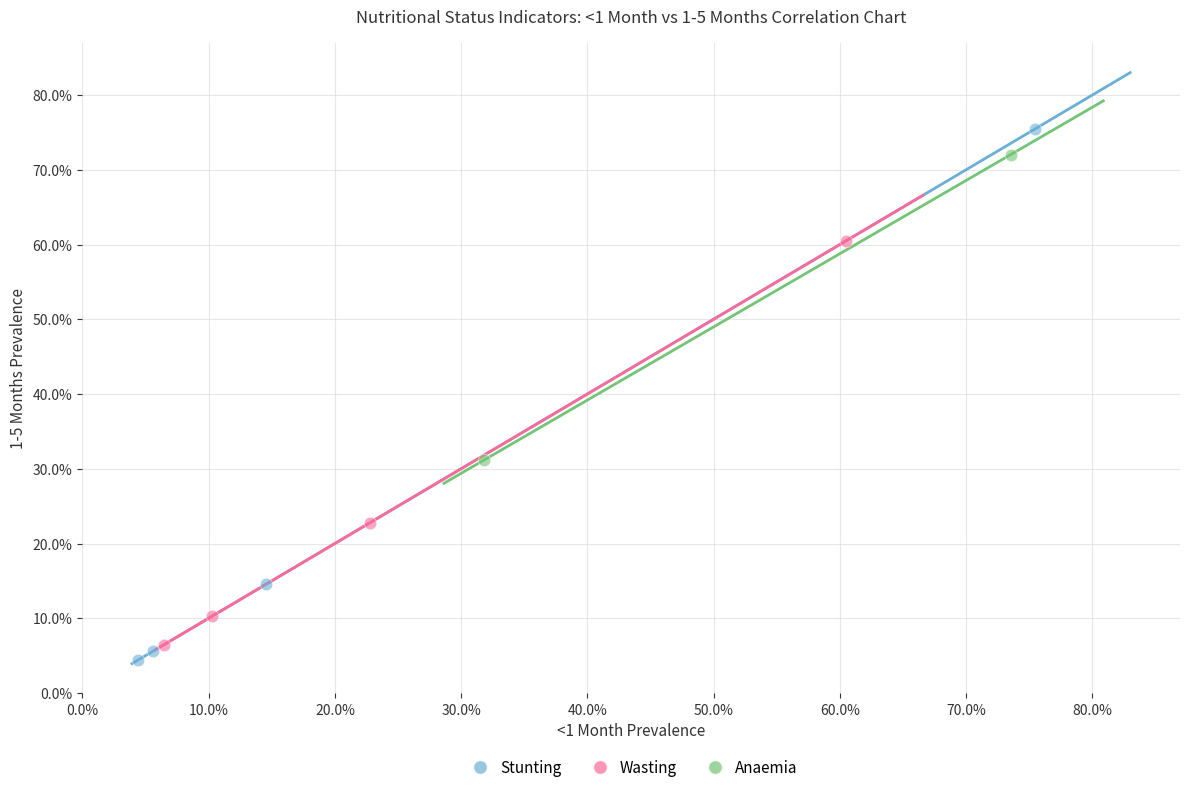

What are all the series names shown in the legend?

Stunting, Wasting, Anaemia